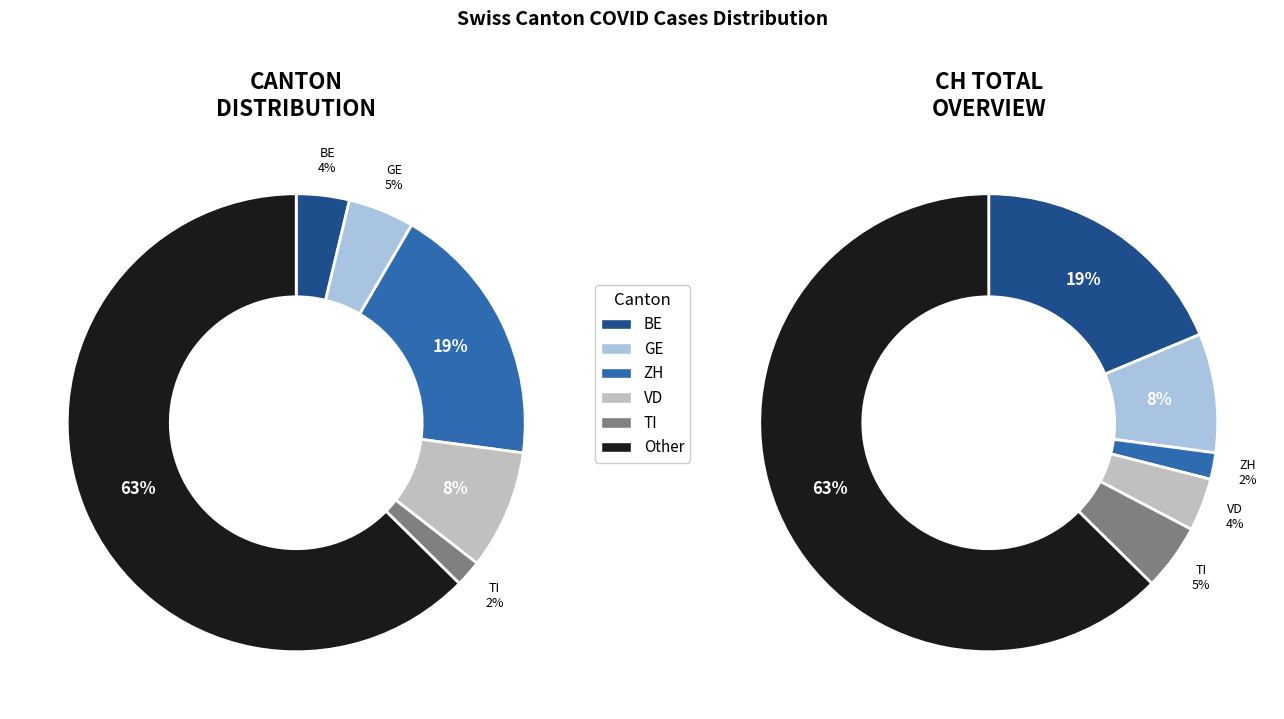

Is it true that 21 is 1% of the pie?

False